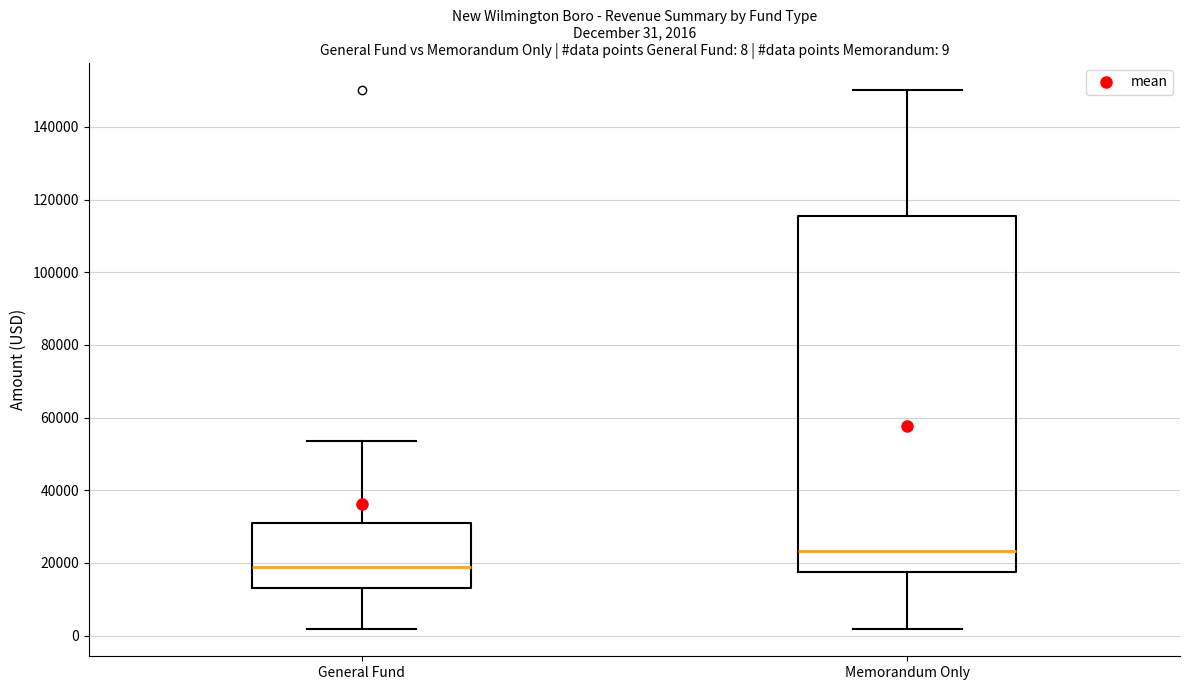

Which box has the lowest median line?

General Fund